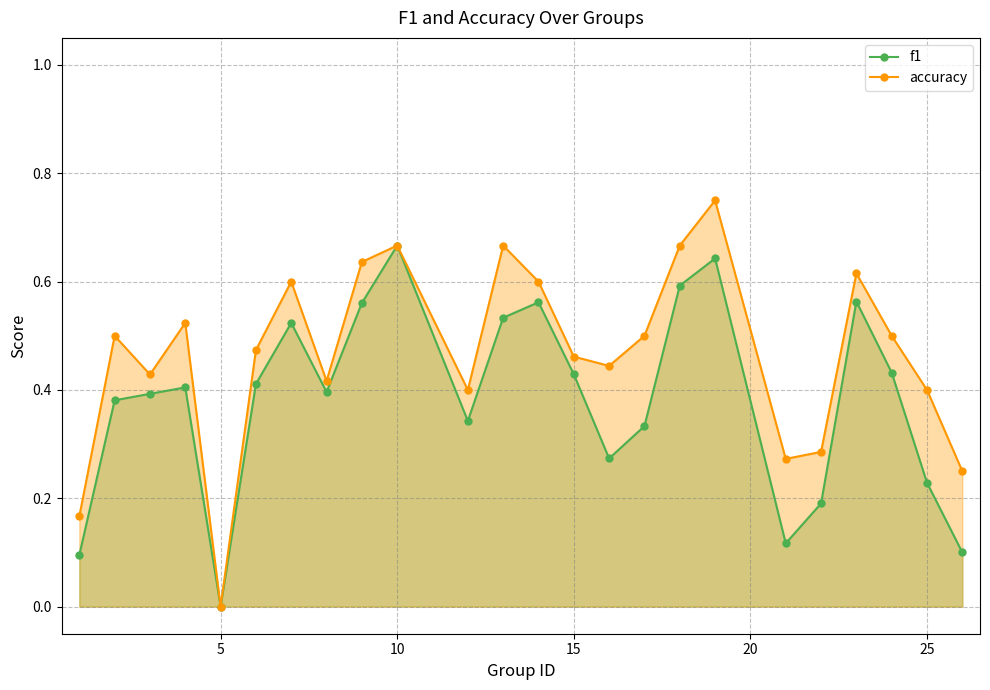

How many interior local peaks does the accuracy series have?

7